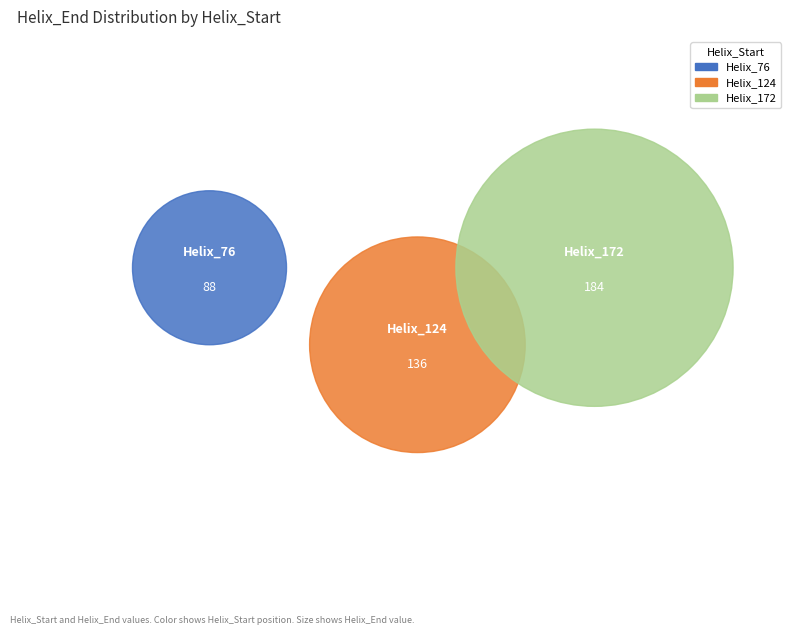

To the nearest percent, what is the combined percentage of 76 and 124?

55%